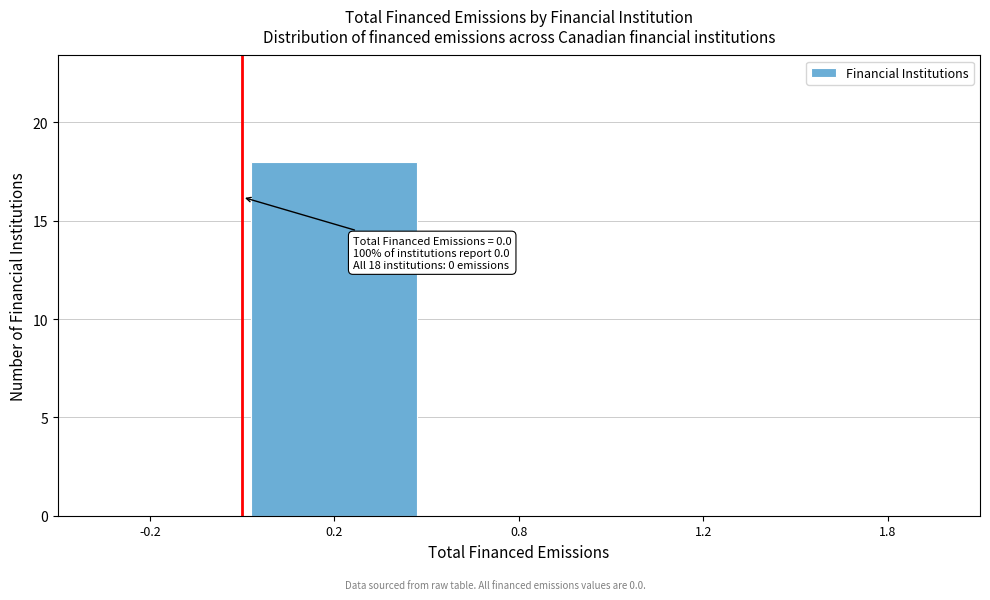

Reading right to left, list all the values displayed in this chart.

1.8=0	1.2=0	0.8=0	0.2=18	-0.2=0